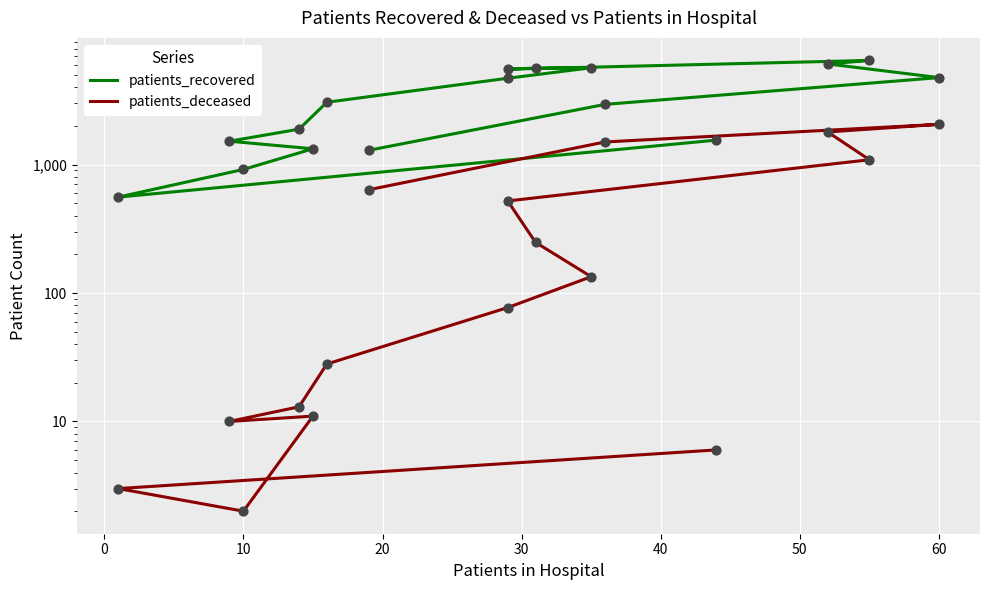

Which series has the largest Y range (max minus min)?

patients_recovered